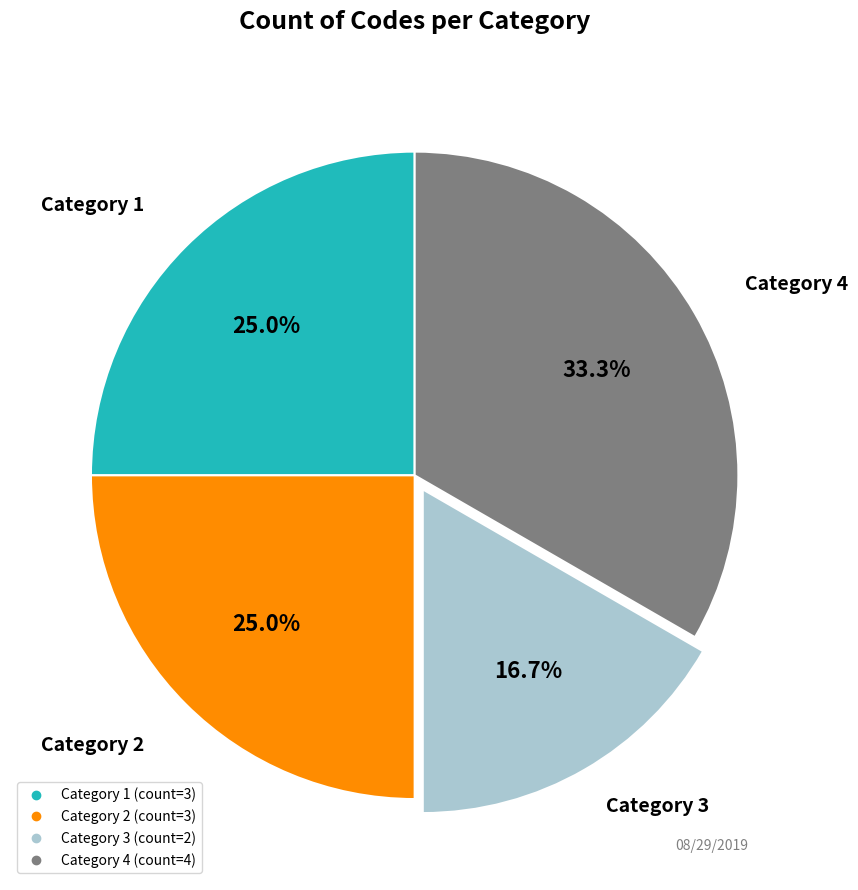

Is there a majority slice in this chart?

No